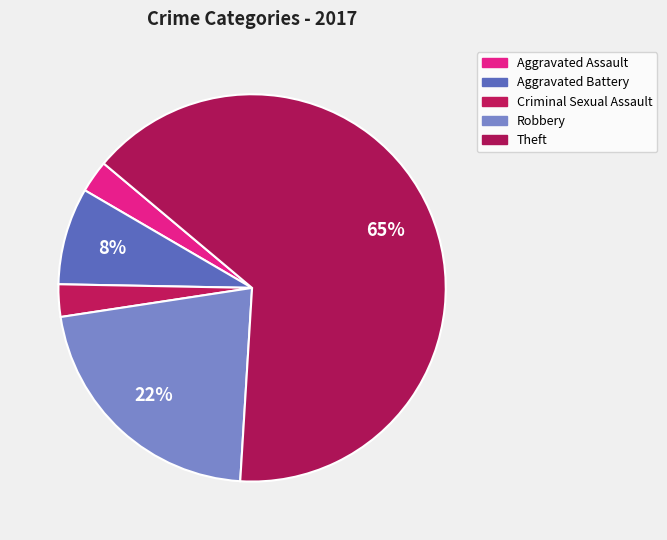

Is it true that Robbery is 22% of the pie?

True